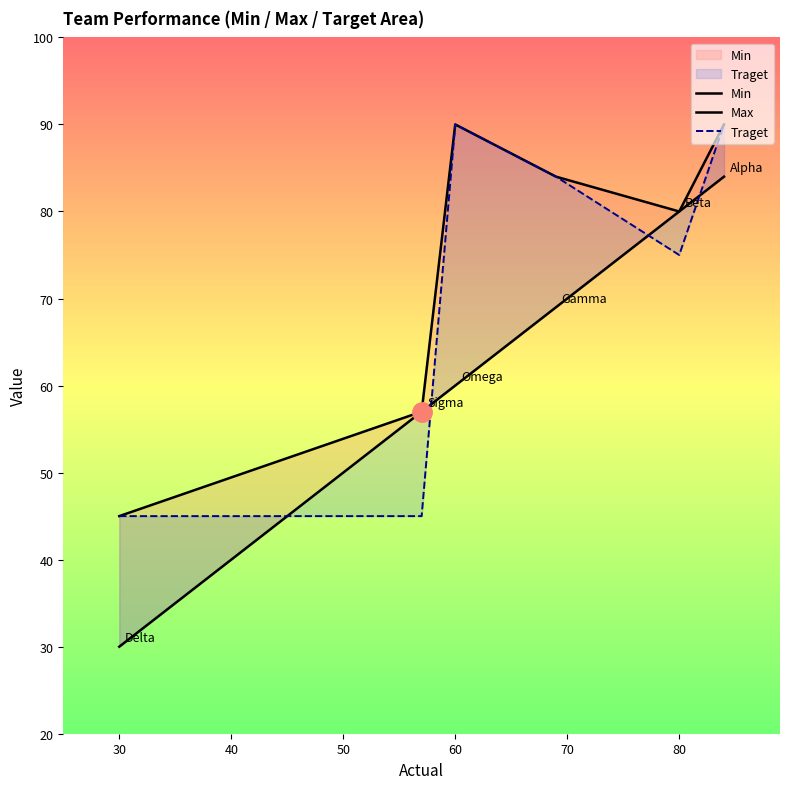

What is the value of the Max point at the 4th from the left?

84